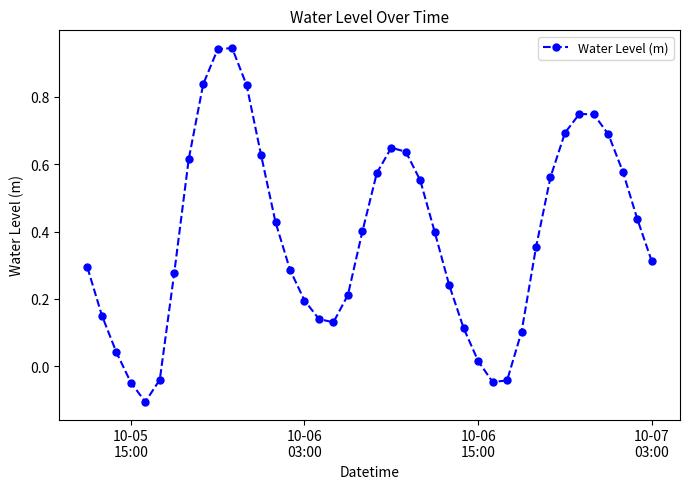

How many points are higher than both their immediate neighbors (excluding endpoints)?

3